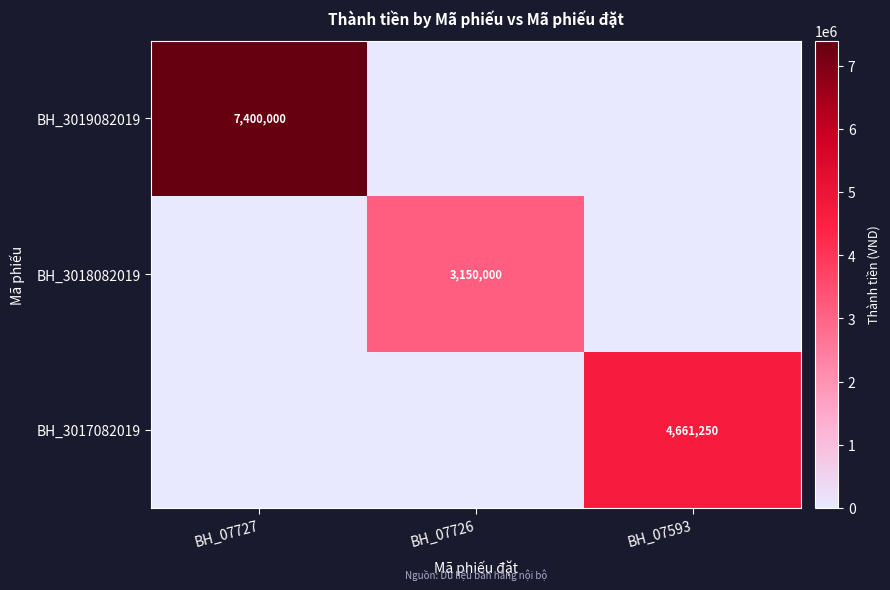

At which category is the sum across all series the highest?

BH_07727